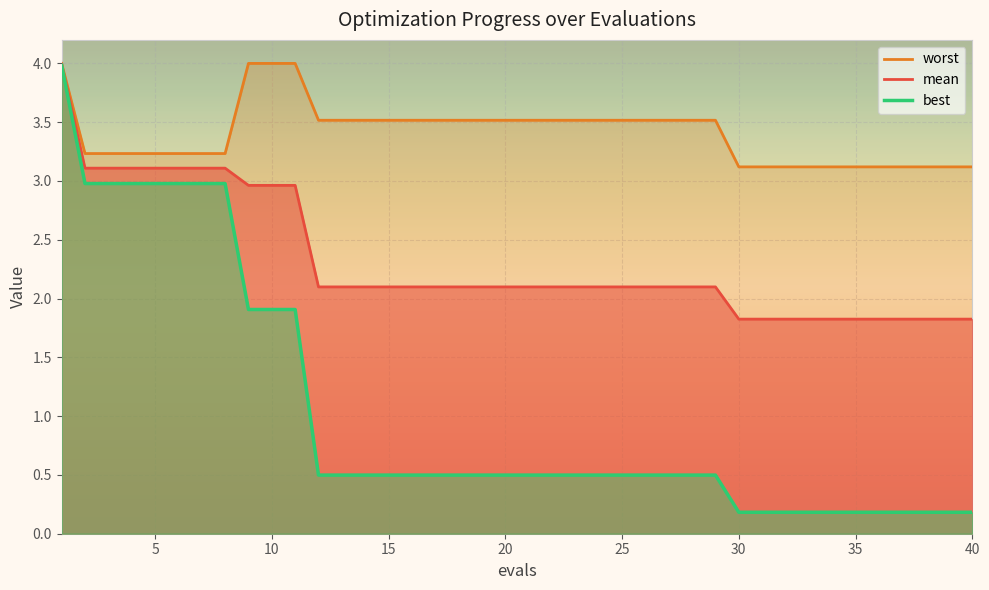

At which label does best reach its peak?

1